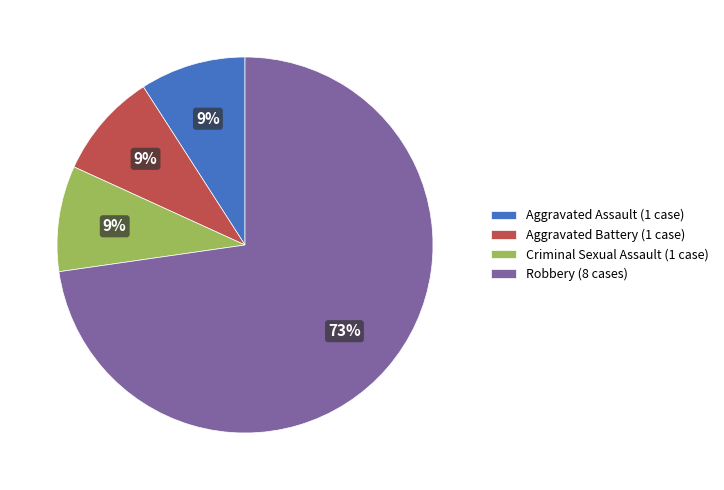

To the nearest percent, what percentage of the pie is Aggravated Assault?

9%